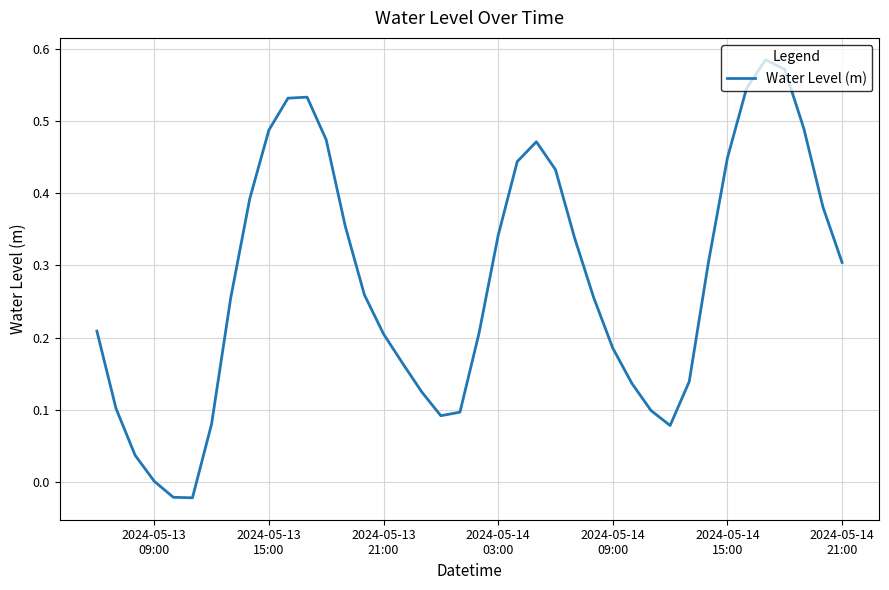

What is the average value?

0.3